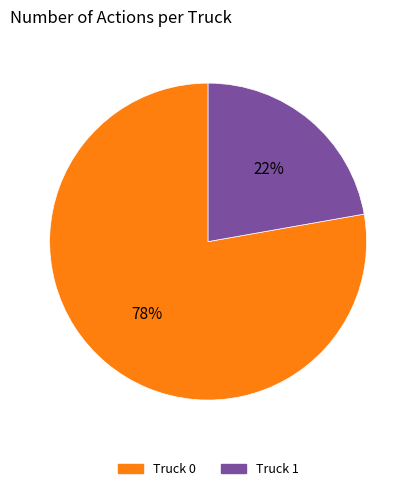

To the nearest percent, what portion does Truck 0 represent?

78%